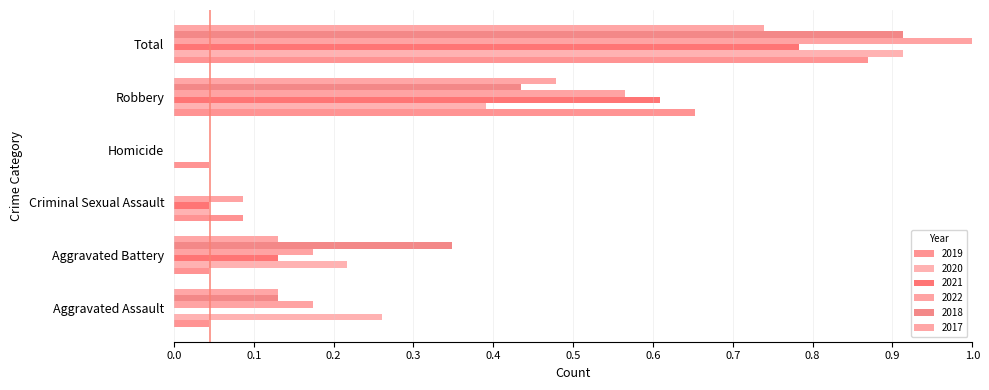

How many series are shown in this chart?

6